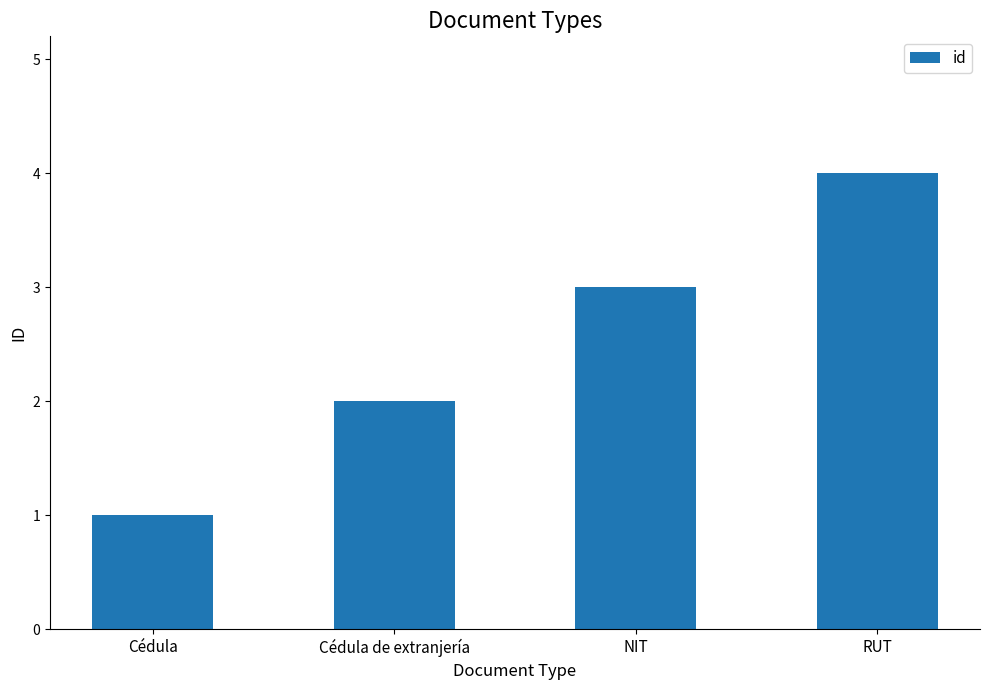

What is the value of the 1st bar from the left?

1